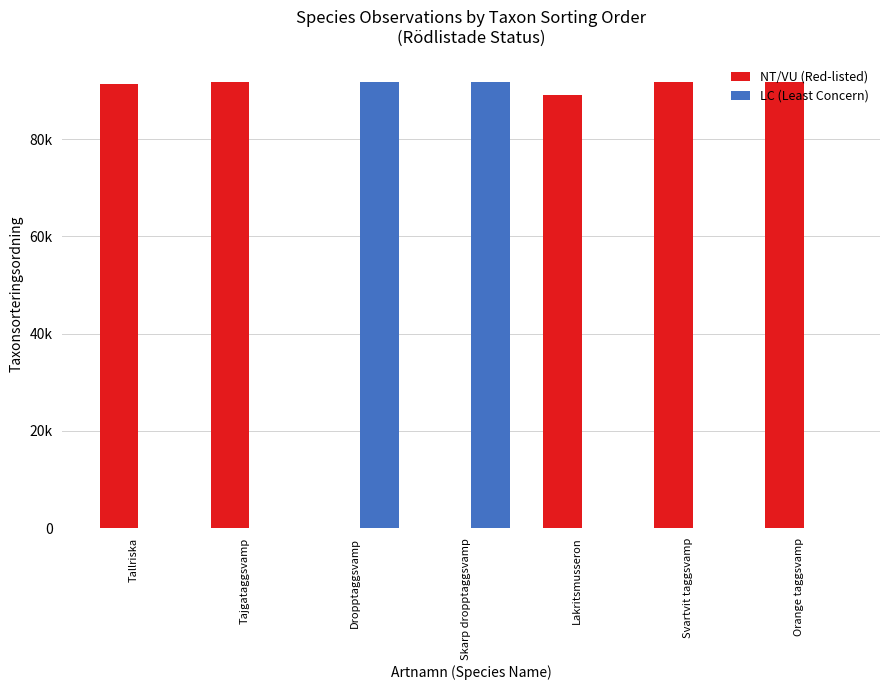

What is the difference between the second highest and minimum values in the LC (Least Concern) series?

91791